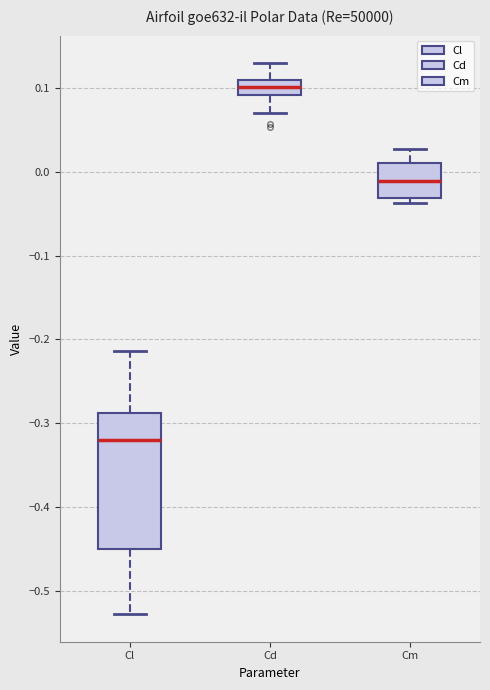

Where does the upper whisker of the box for Cl end on the y-axis? The values are not printed on the chart, so give them approximately, as read against the axis.

-0.21